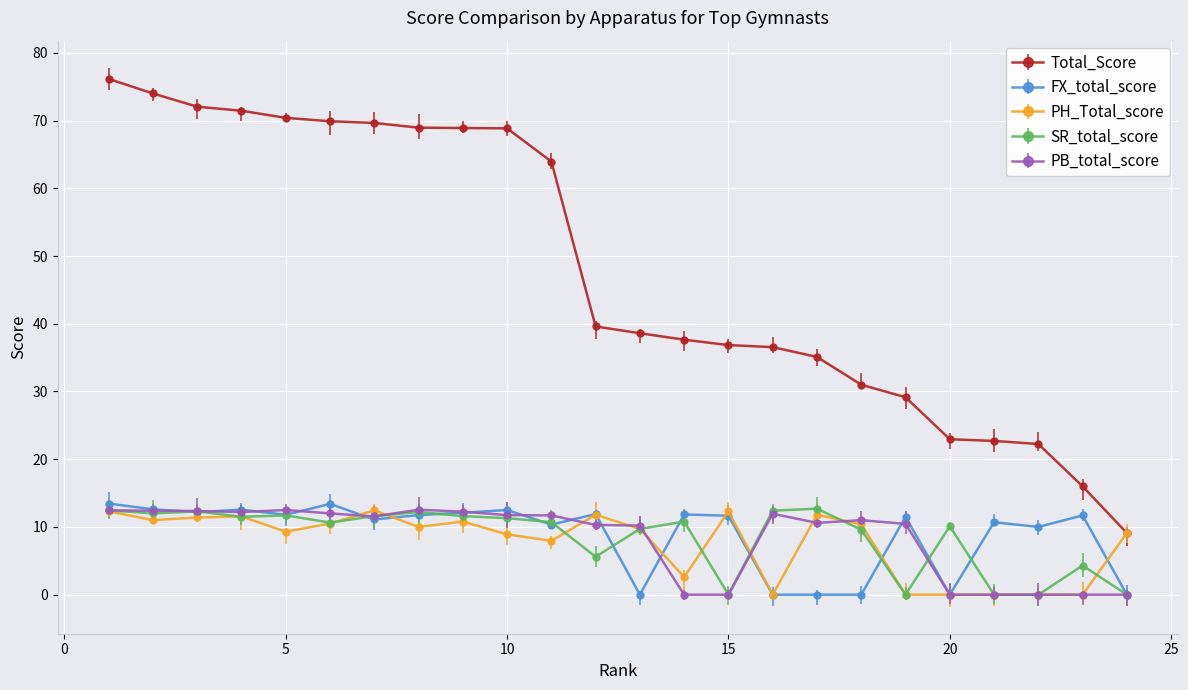

True or false: FX_total_score has more than 2 points higher than both neighbors.

True